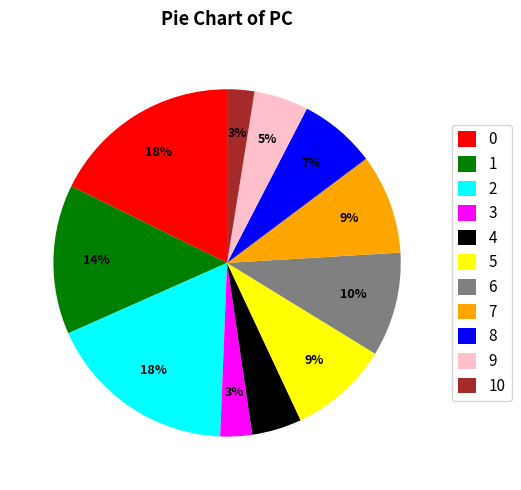

Is it true that 7 is 4% of the pie?

False